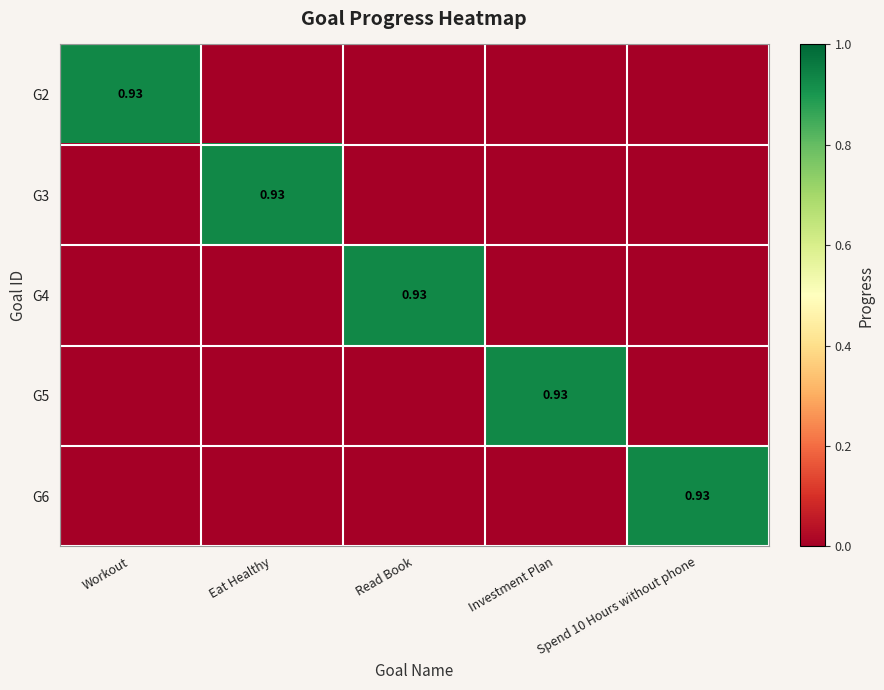

At Eat Healthy, list the series in order from largest to smallest.

G3, G2, G4, G5, G6